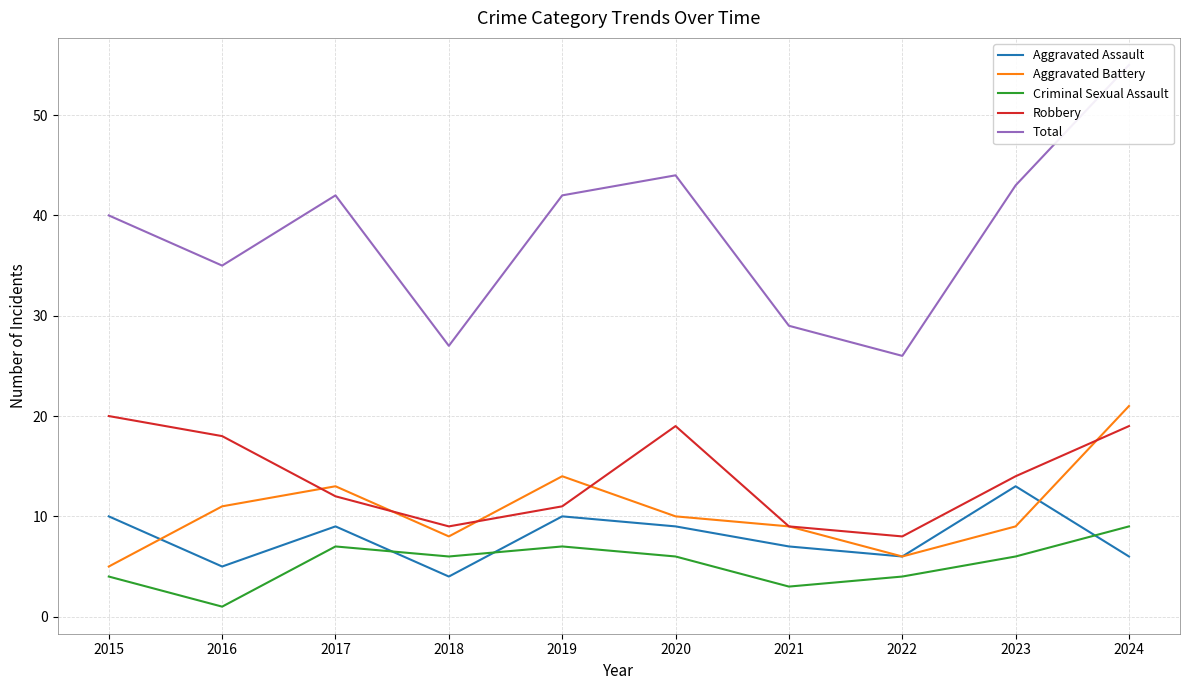

The value of Aggravated Battery at 2023 is 4. True or false?

False